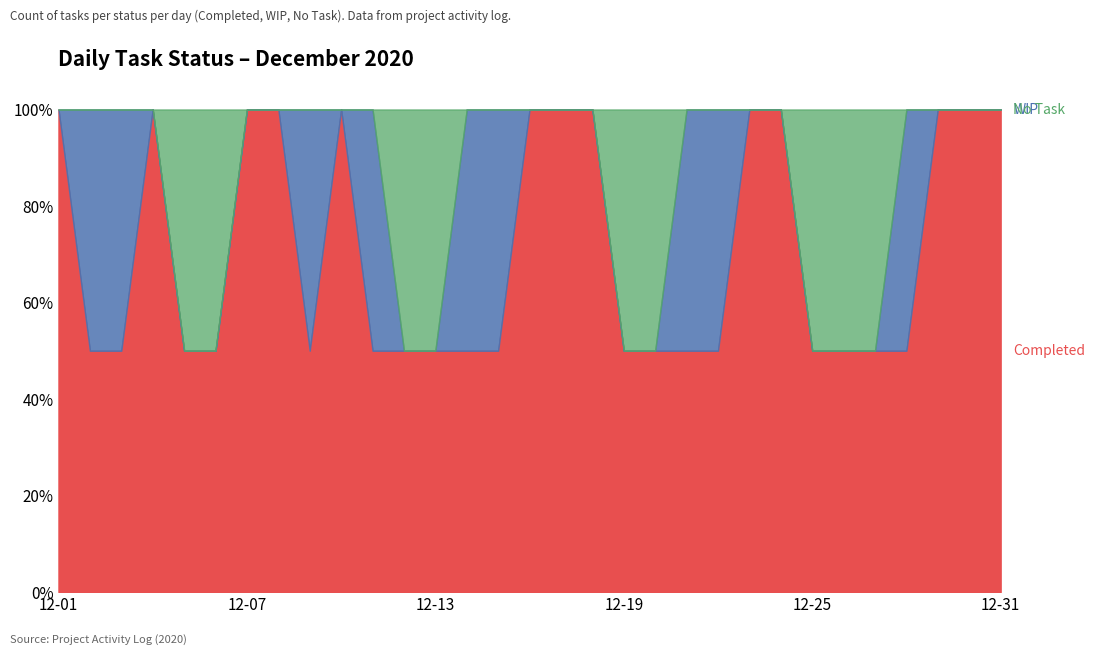

At how many categories does at least one series exceed 0?

31